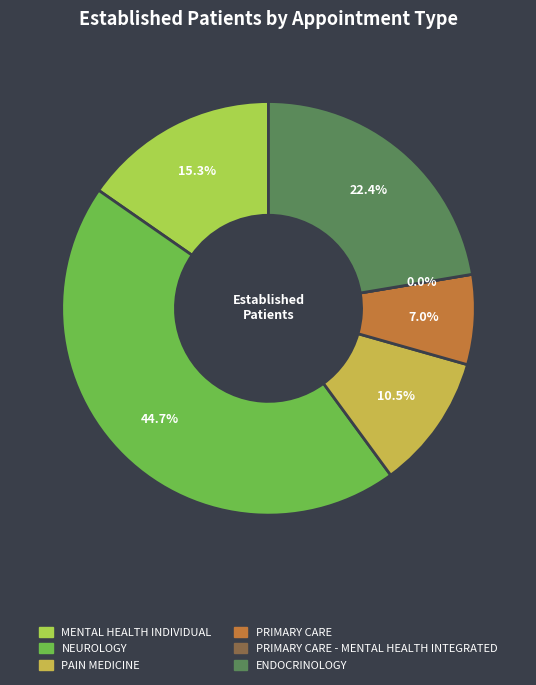

True or false: ENDOCRINOLOGY accounts for 33% of the total.

False